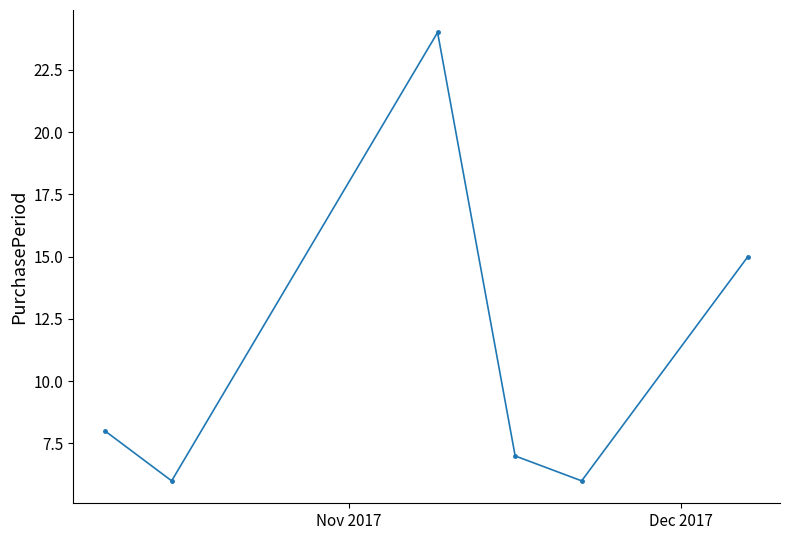

True or false: the data has more than 1 interior local peaks.

False